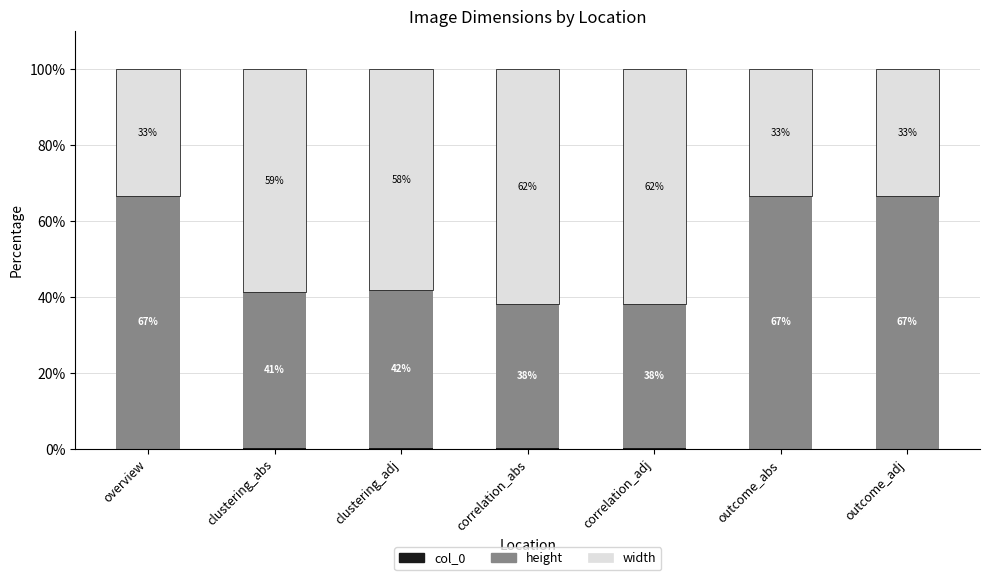

Between clustering_abs and correlation_abs, which series saw the biggest shift?

height